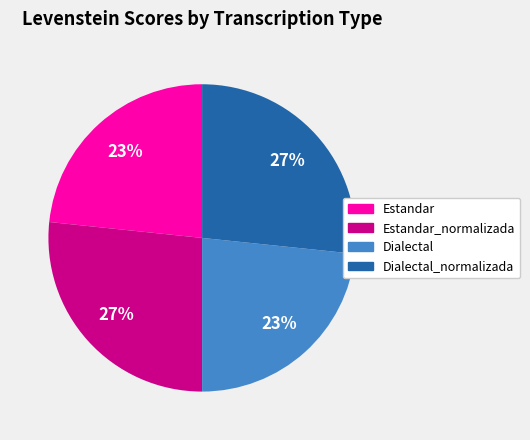

To the nearest percent, what is the average slice percentage?

25%